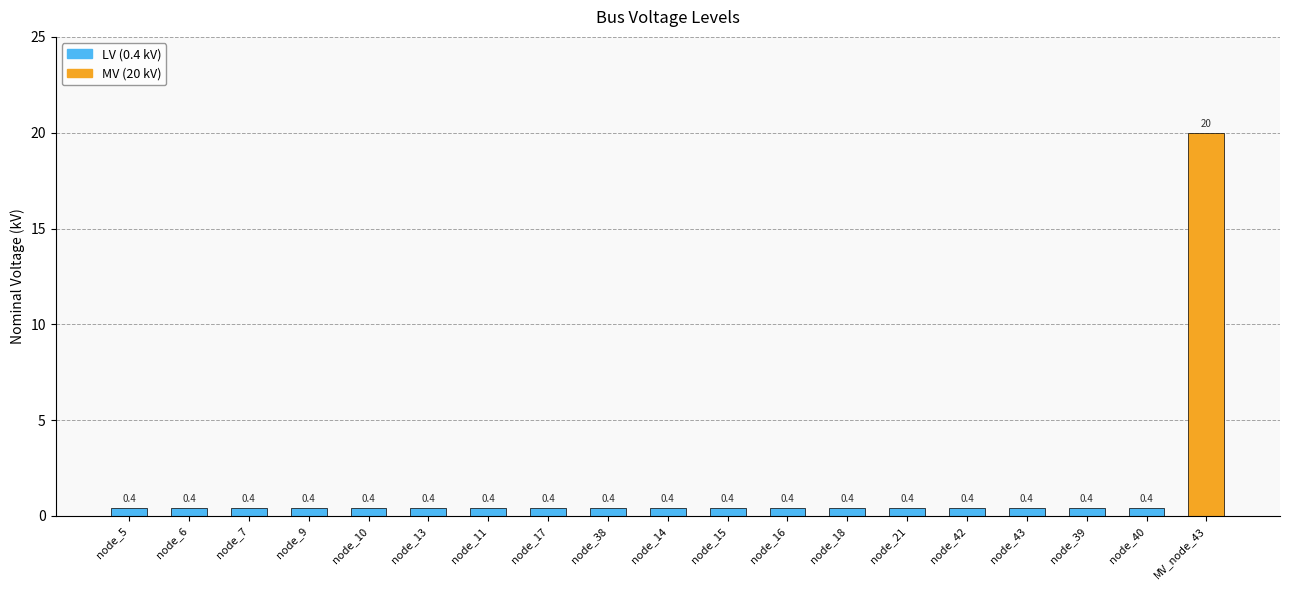

What is the label of the 13th bar from the right?

node_11